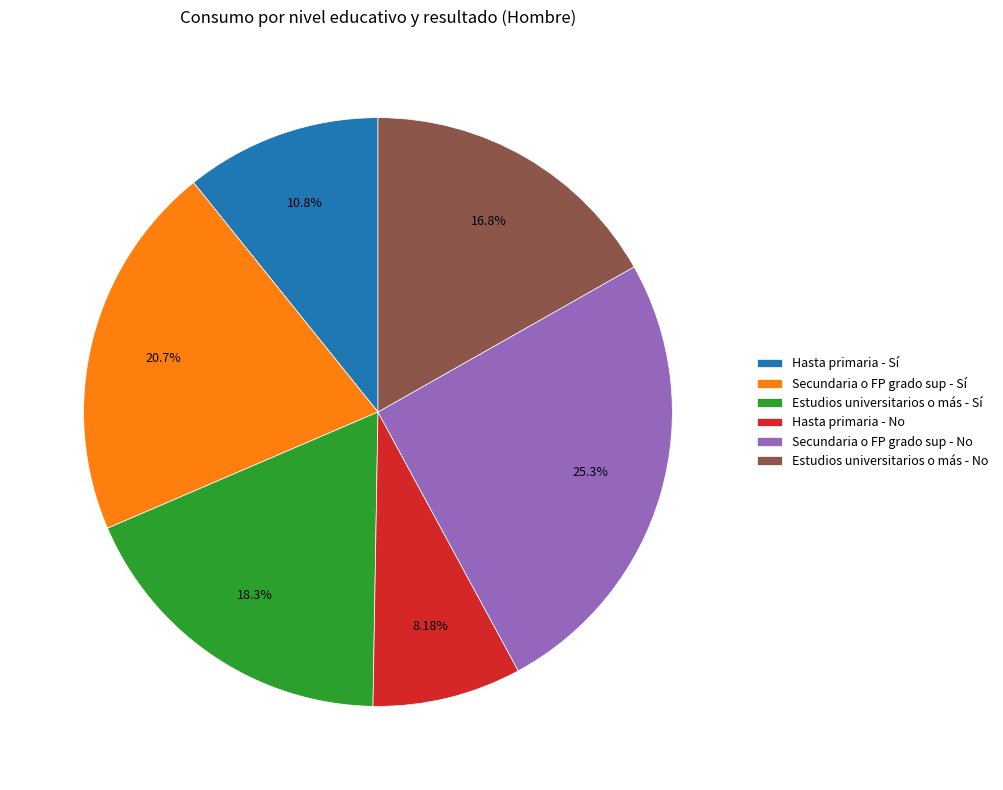

Rank the categories by value from highest to lowest.

Secundaria o FP grado sup - No, Secundaria o FP grado sup - Sí, Estudios universitarios o más - Sí, Estudios universitarios o más - No, Hasta primaria - Sí, Hasta primaria - No